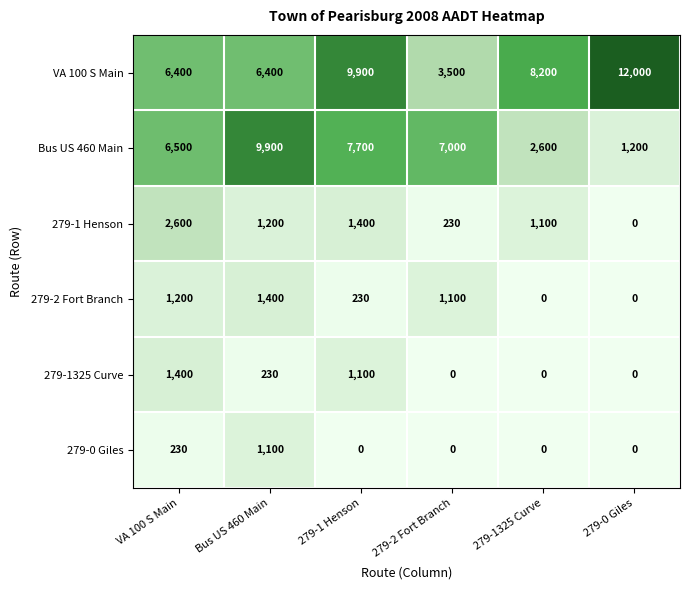

What is the average value of the 279-1325 Curve series?

455